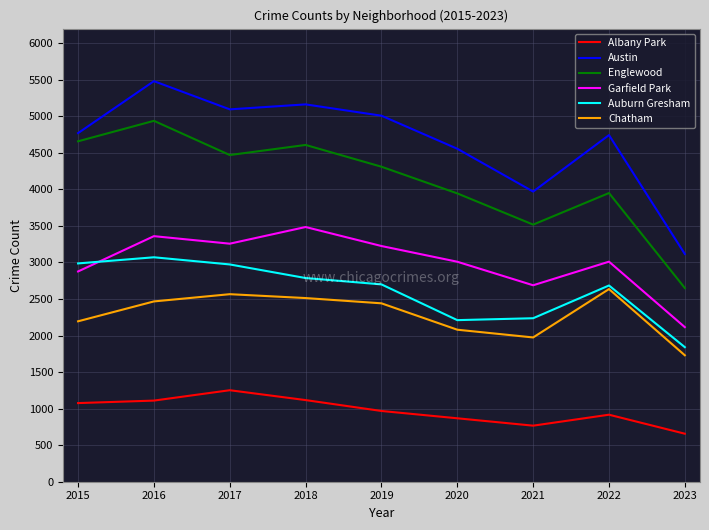

Between 2017 and 2021, which series saw the biggest shift?

Austin